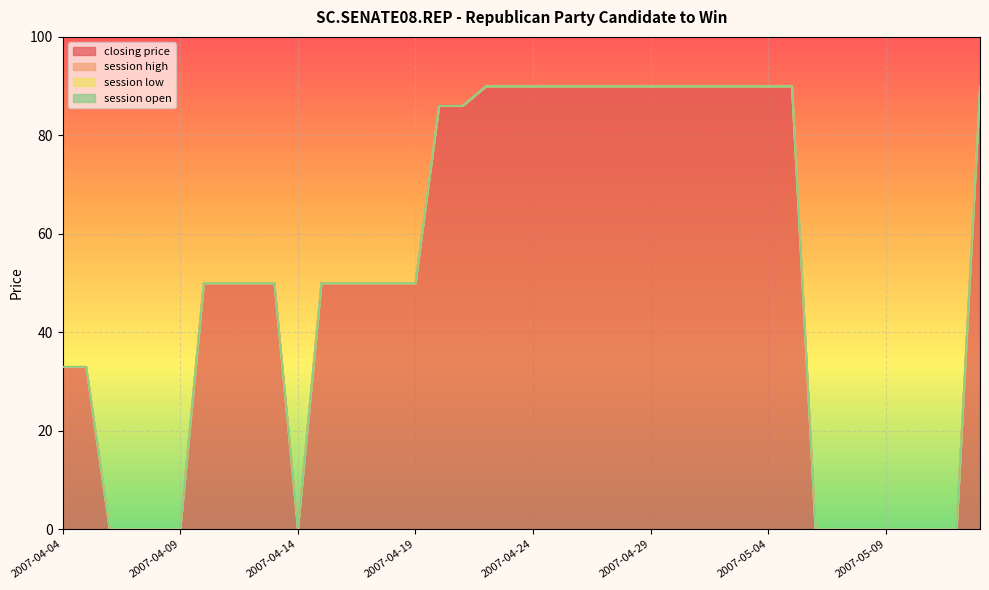

Reading left to right, what are all the values shown in this chart?

closing price: 33	33	0	0	0	0	50	50	50	50	0	50	50	50	50	50	86	86	90	90	90	90	90	90	90	90	90	90	90	90	90	90	0	0	0	0	0	0	0	90
session high: 0	0	0	0	0	0	0	0	0	0	0	0	0	0	0	0	0	0	0	0	0	0	0	0	0	0	0	0	0	0	0	0	0	0	0	0	0	0	0	0
session low: 0	0	0	0	0	0	0	0	0	0	0	0	0	0	0	0	0	0	0	0	0	0	0	0	0	0	0	0	0	0	0	0	0	0	0	0	0	0	0	0
session open: 0	0	0	0	0	0	0	0	0	0	0	0	0	0	0	0	0	0	0	0	0	0	0	0	0	0	0	0	0	0	0	0	0	0	0	0	0	0	0	0